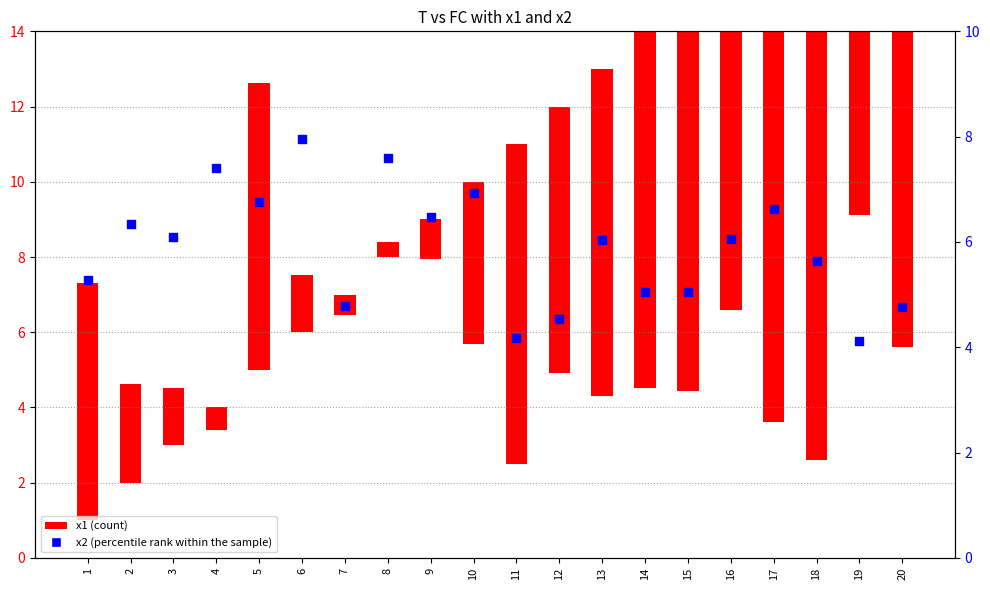

Approximately how many times larger is the value at 18 compared to 14?

1.1